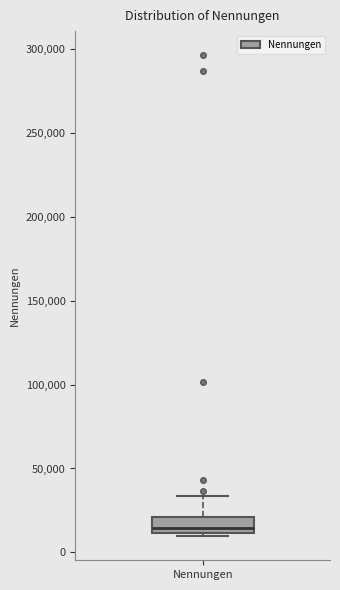

Where does the median line of the box for Nennungen sit on the y-axis? The values are not printed on the chart, so give them approximately, as read against the axis.

15000